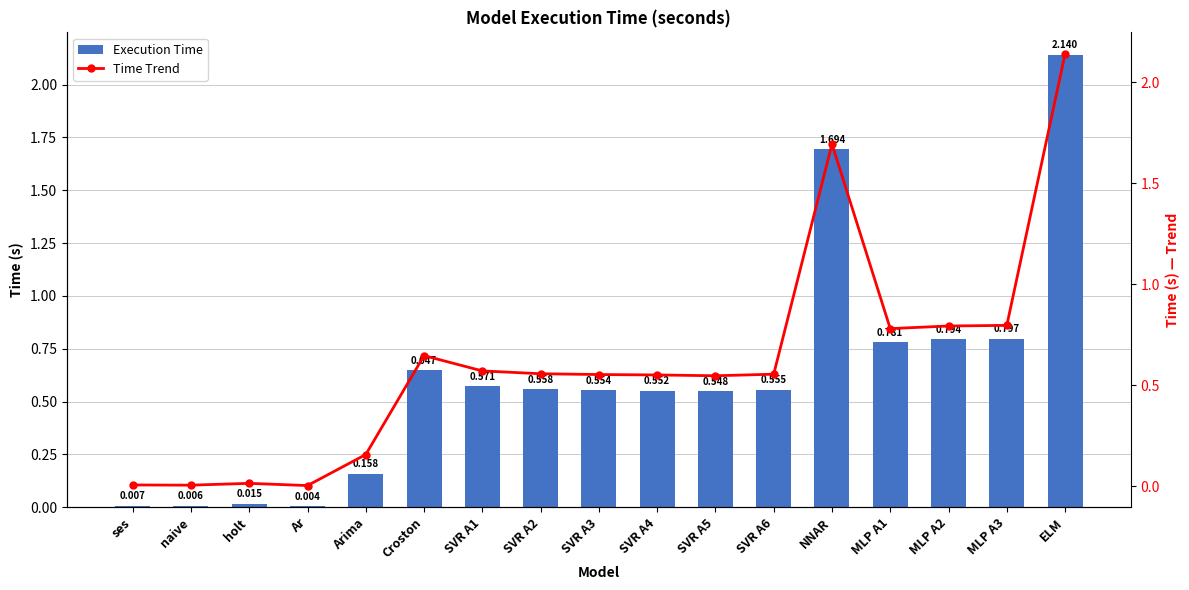

What is the difference between the second highest and second lowest values in the Time Trend series?

1.7